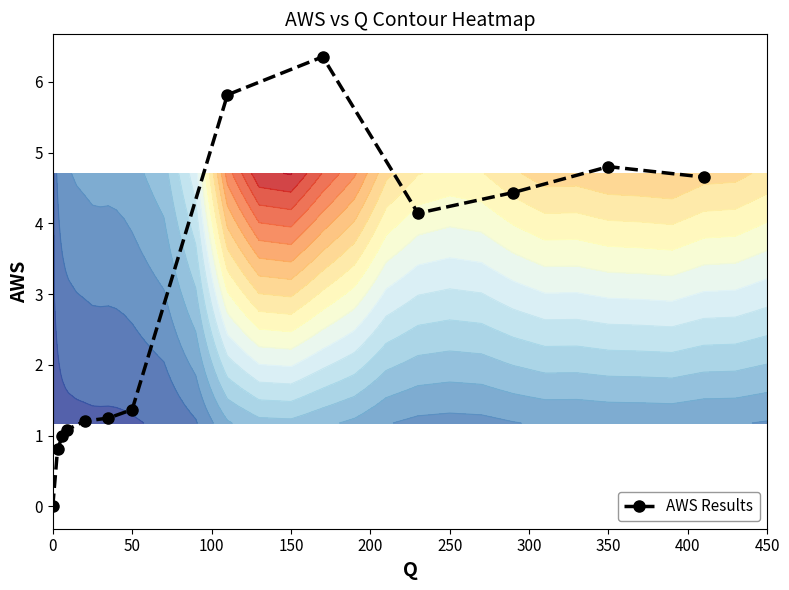

Reading right to left, extract all data points from this chart.

4.7	4.8	4.4	4.1	6.4	5.8	1.4	1.2	1.2	1.1	1.0	0.8	0.0